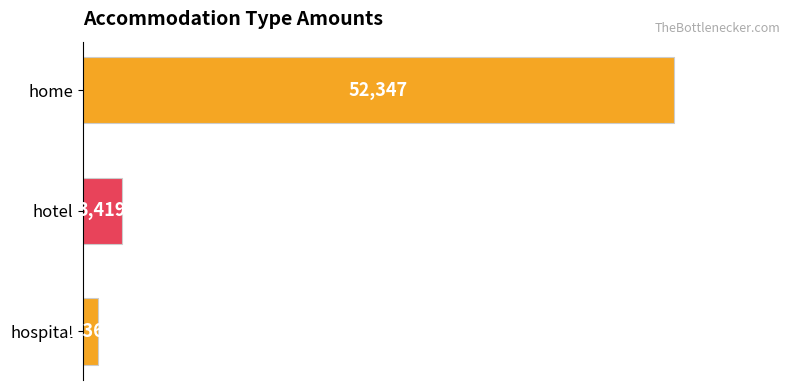

The chart shows a value of 1365 at hospital. True or false?

True